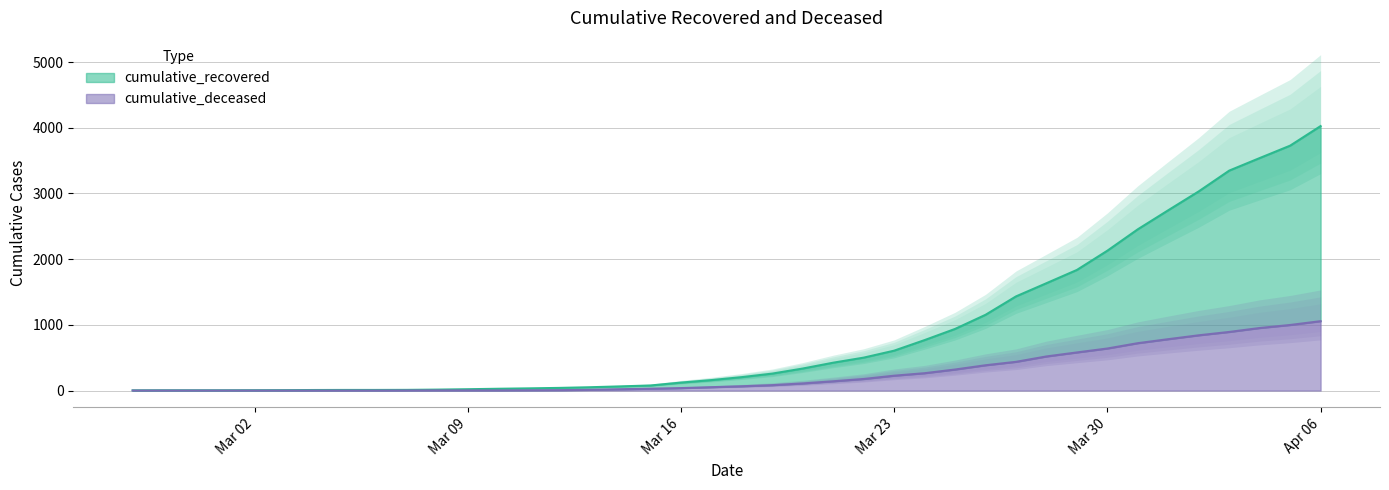

At which label is cumulative_recovered closest to 2014?

Mar 30